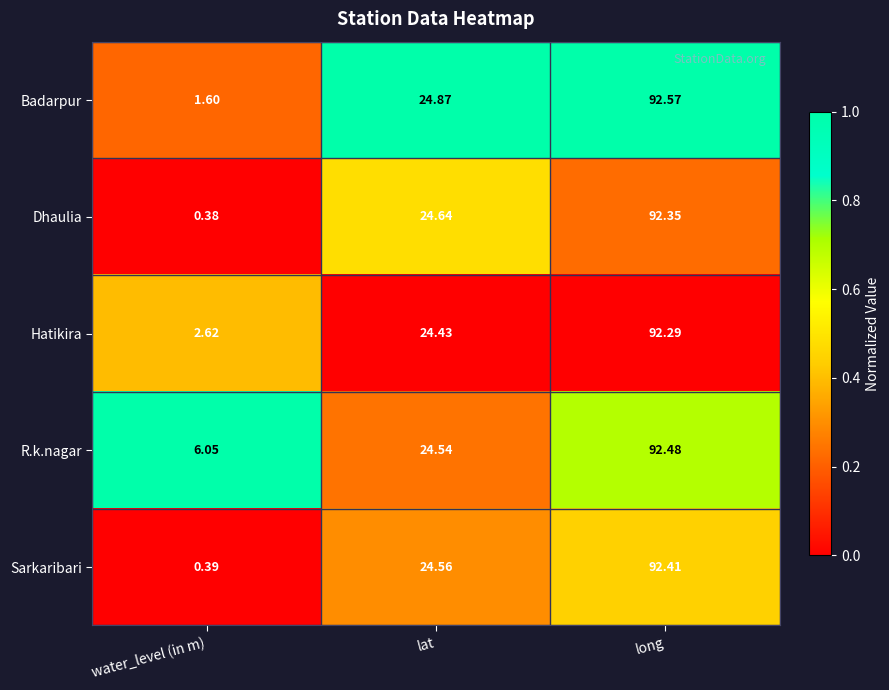

Where does the Sarkaribari series first go above 24?

lat